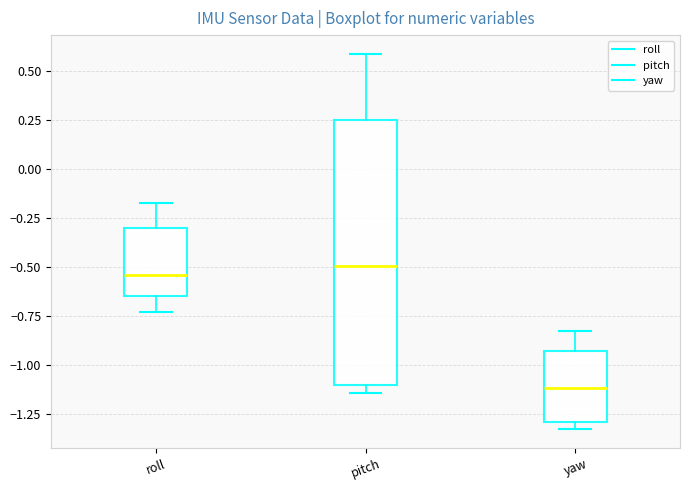

Comparing the boxes themselves (not the whiskers), which one is the tallest?

pitch